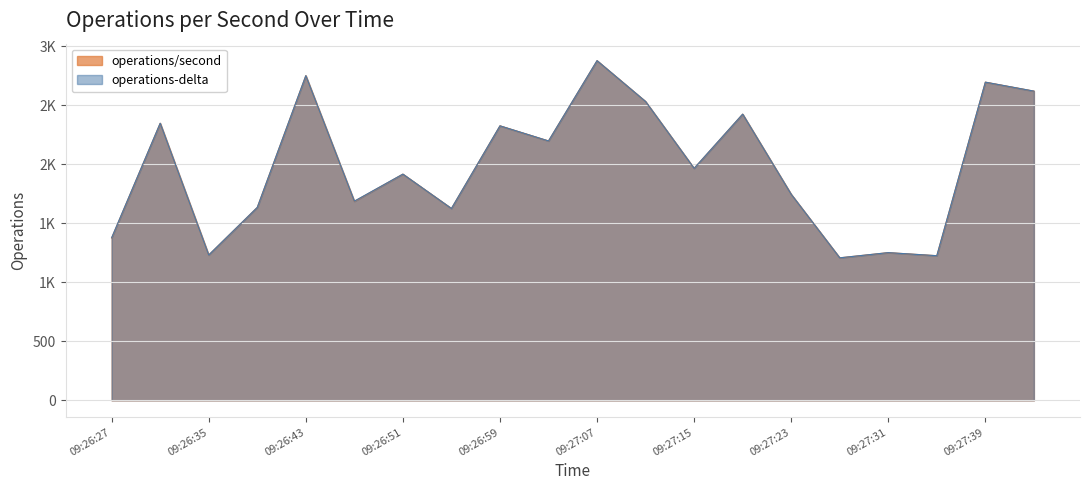

What is the difference between the maximum and second lowest values in the operations-delta series?

1652.0